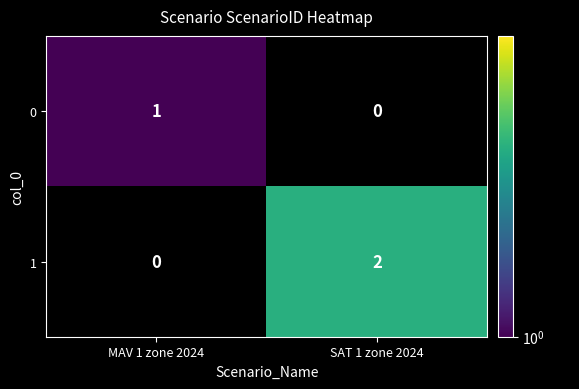

At which label does 1 reach its minimum?

MAV 1 zone 2024